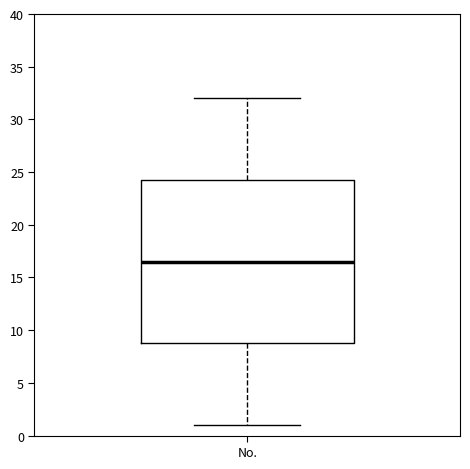

Transcribe this box plot: give where the median line is, the range the box spans, and where the two whiskers end, as read against the y-axis. The values are not printed on the chart, so give them approximately, as read against the axis.

median 16.5, box 9.0 to 24.5, whiskers 1.0 to 32.0